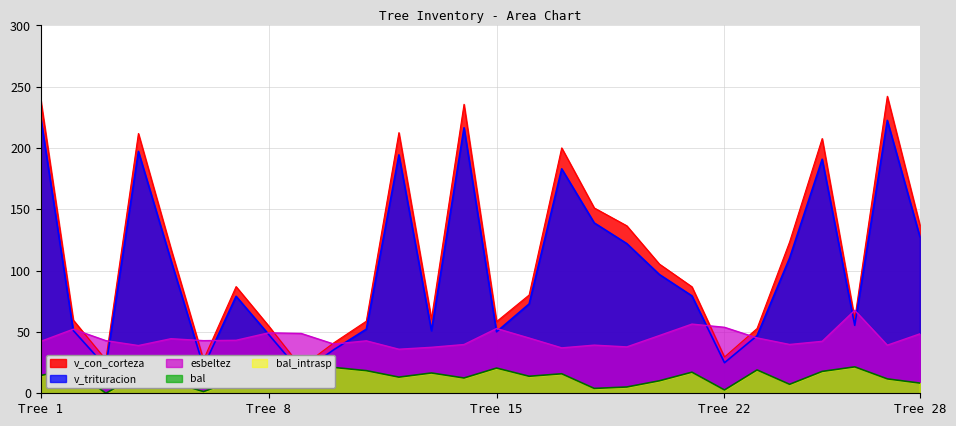

How many lines are shown in the chart?

4